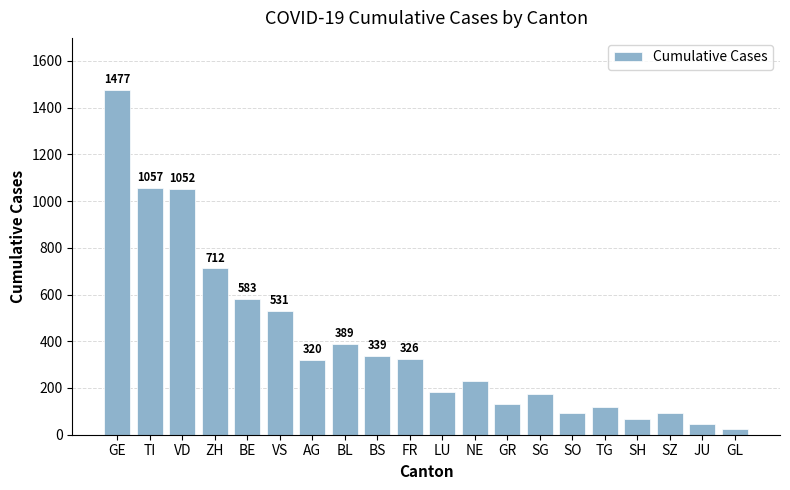

Reading left to right, extract all data points from this chart.

GE=1477	TI=1057	VD=1052	ZH=712	BE=583	VS=531	AG=320	BL=389	BS=339	FR=326	LU=181	NE=230	GR=130	SG=175	SO=95	TG=120	SH=68	SZ=95	JU=45	GL=25